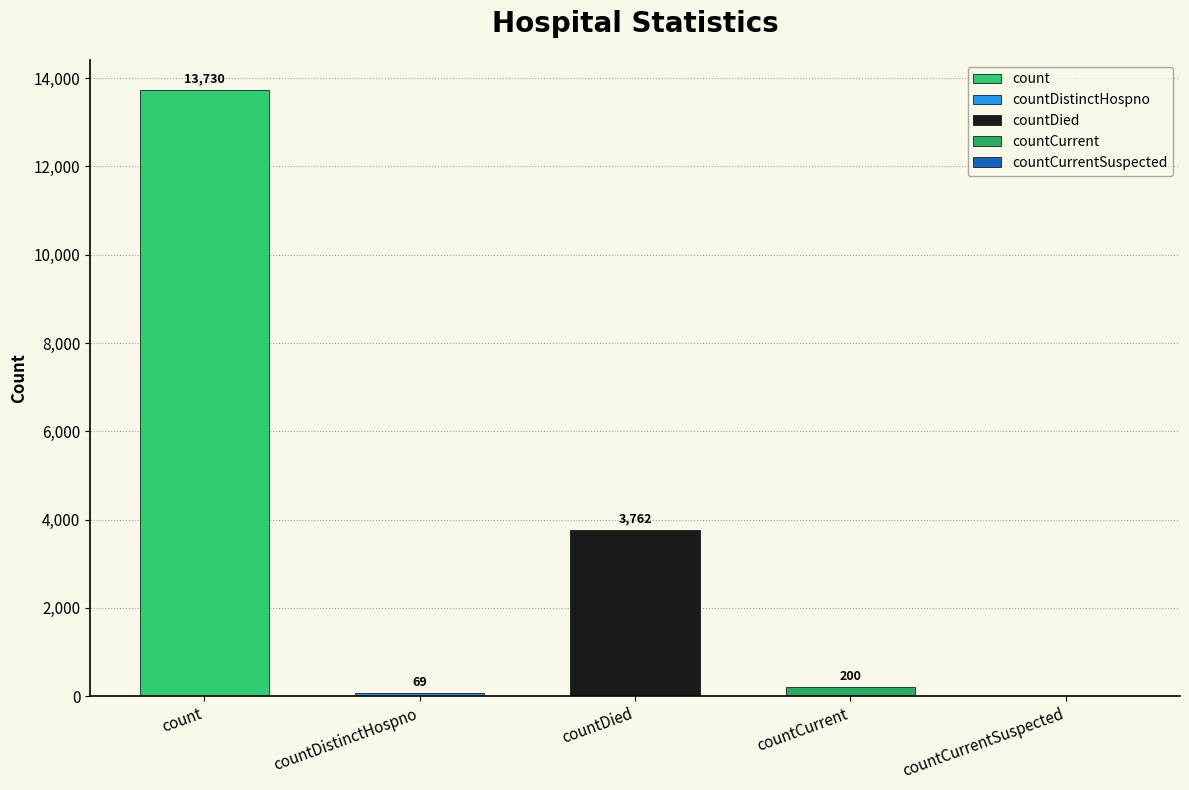

Between countDistinctHospno and countCurrent, which is larger?

countCurrent